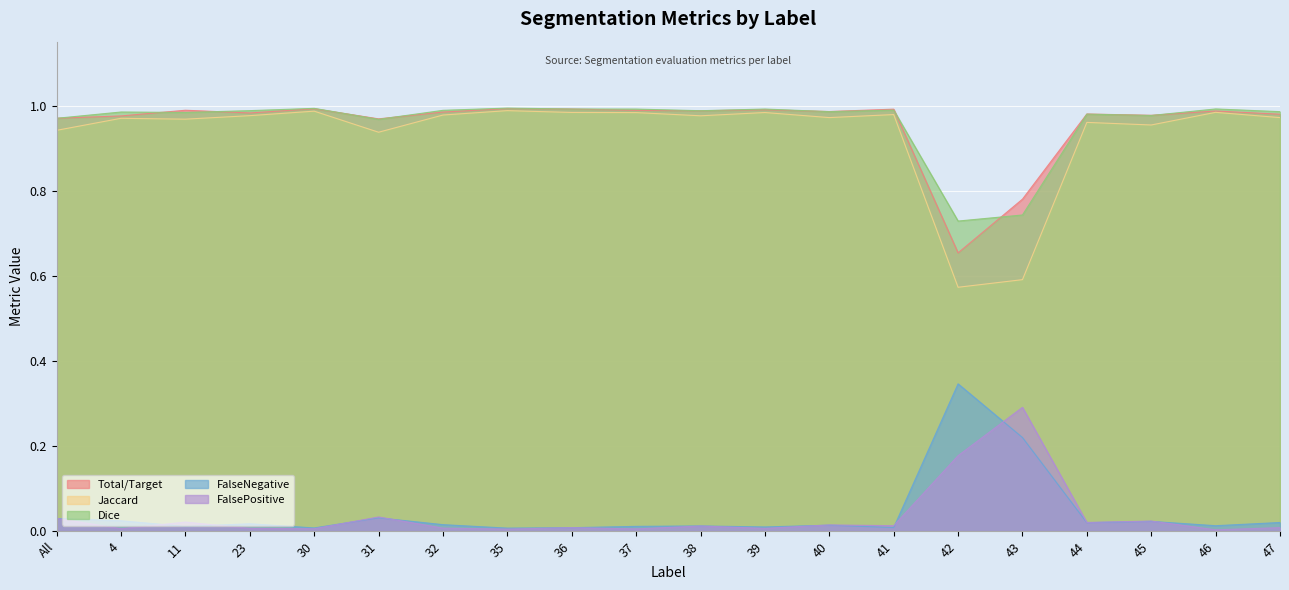

Which series has the widest spread of values?

Jaccard